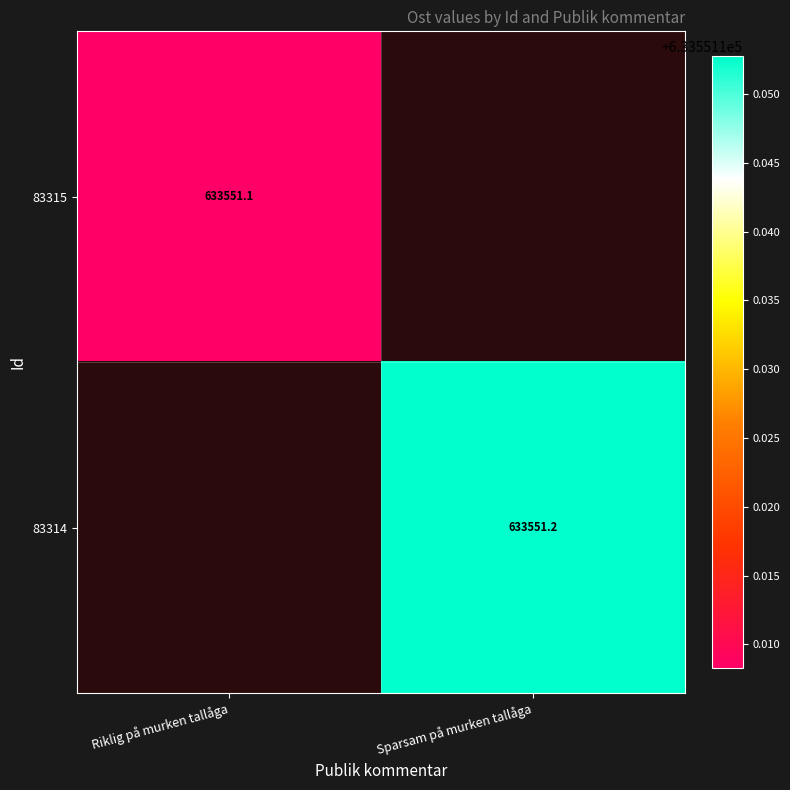

What is the maximum value shown in the chart?

633551.2